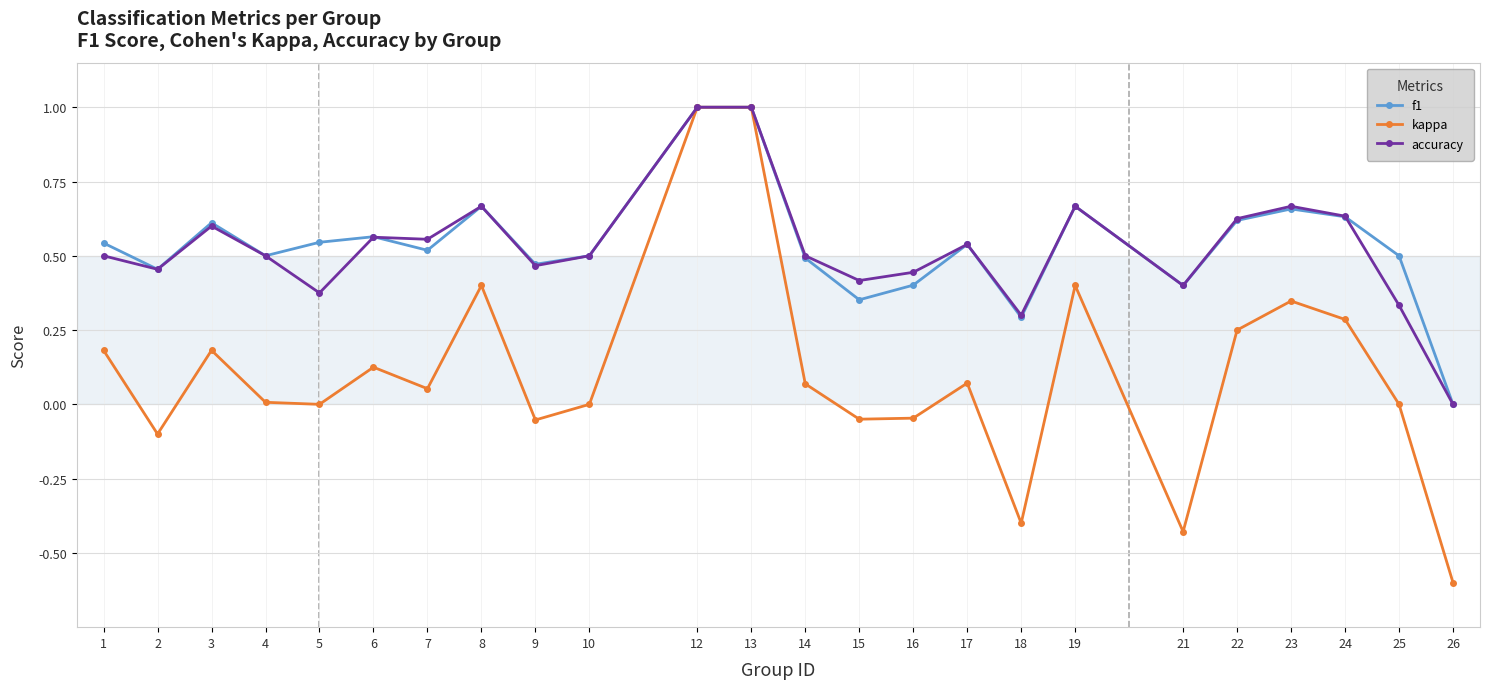

Is the value of accuracy at 22 greater than the value of f1 at 13?

No